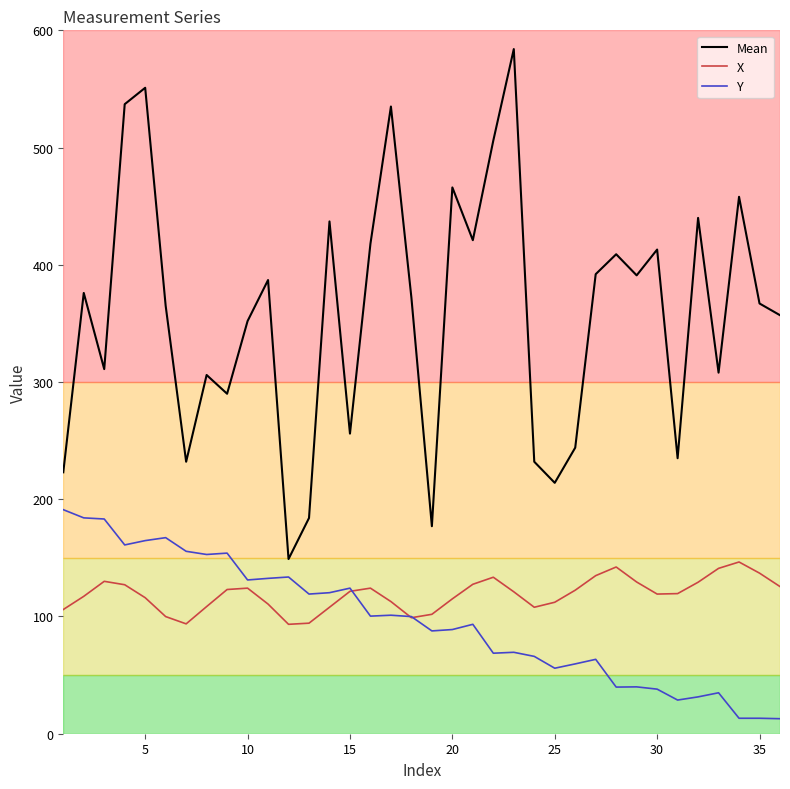

True or false: Y and Mean intersect in this chart.

False